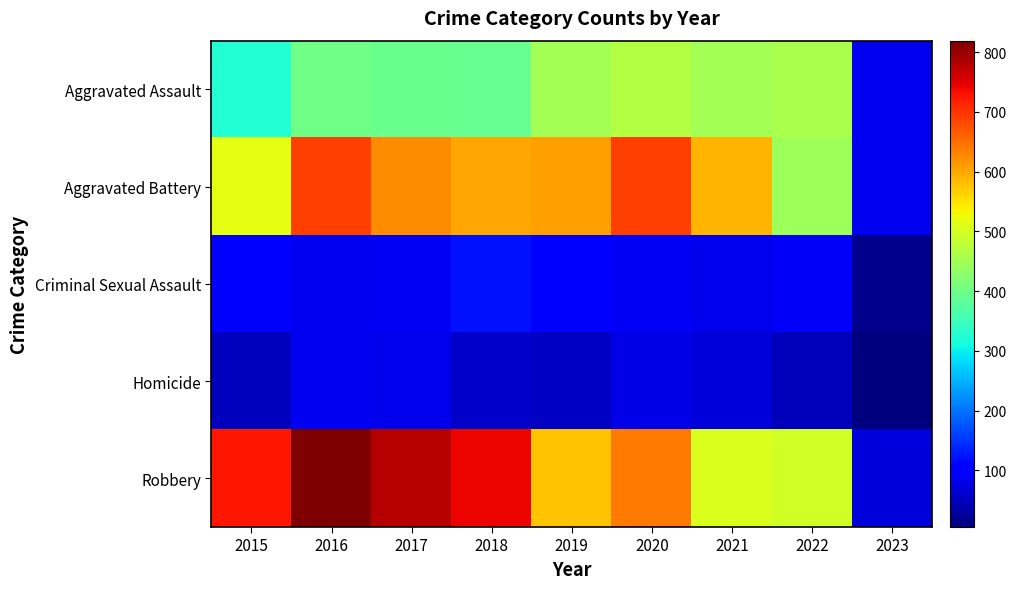

At which category is the sum across all series the highest?

2016